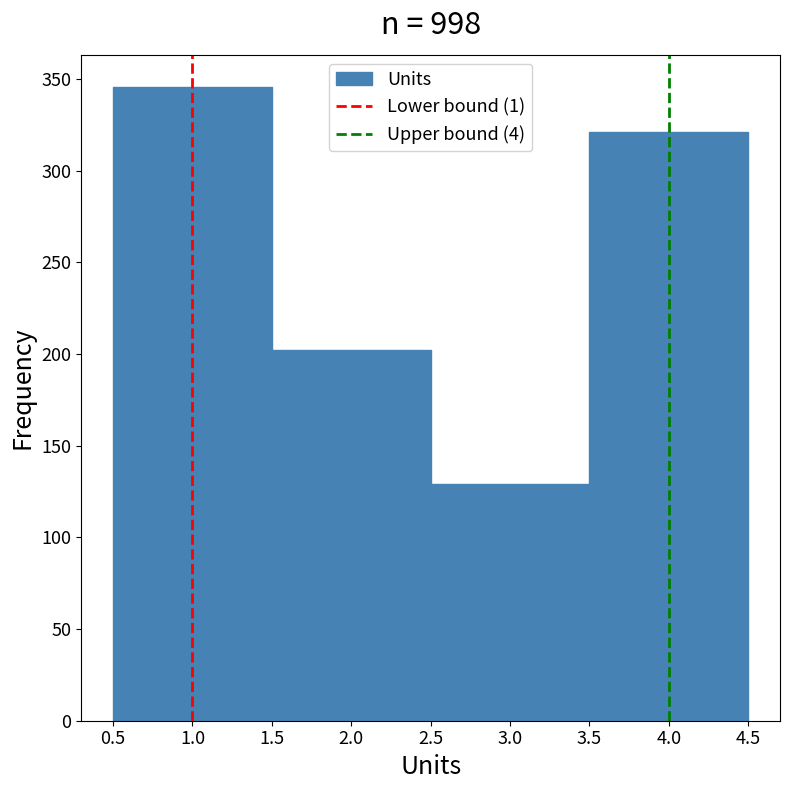

What is the height of the bar covering 2.5 to 3.5 on the x-axis? The values are not printed on the chart, so give them approximately, as read against the axis.

130